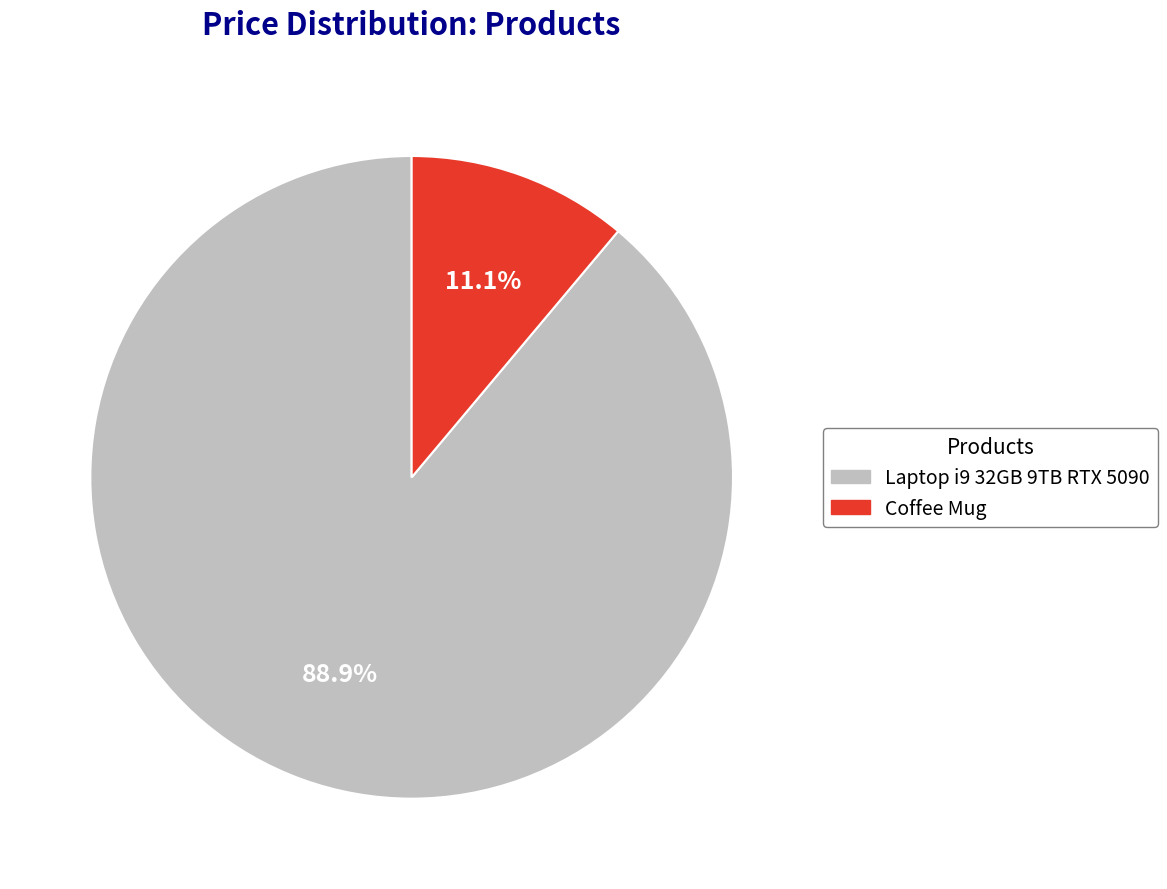

To the nearest percent, what percentage of the pie is Coffee Mug?

11%